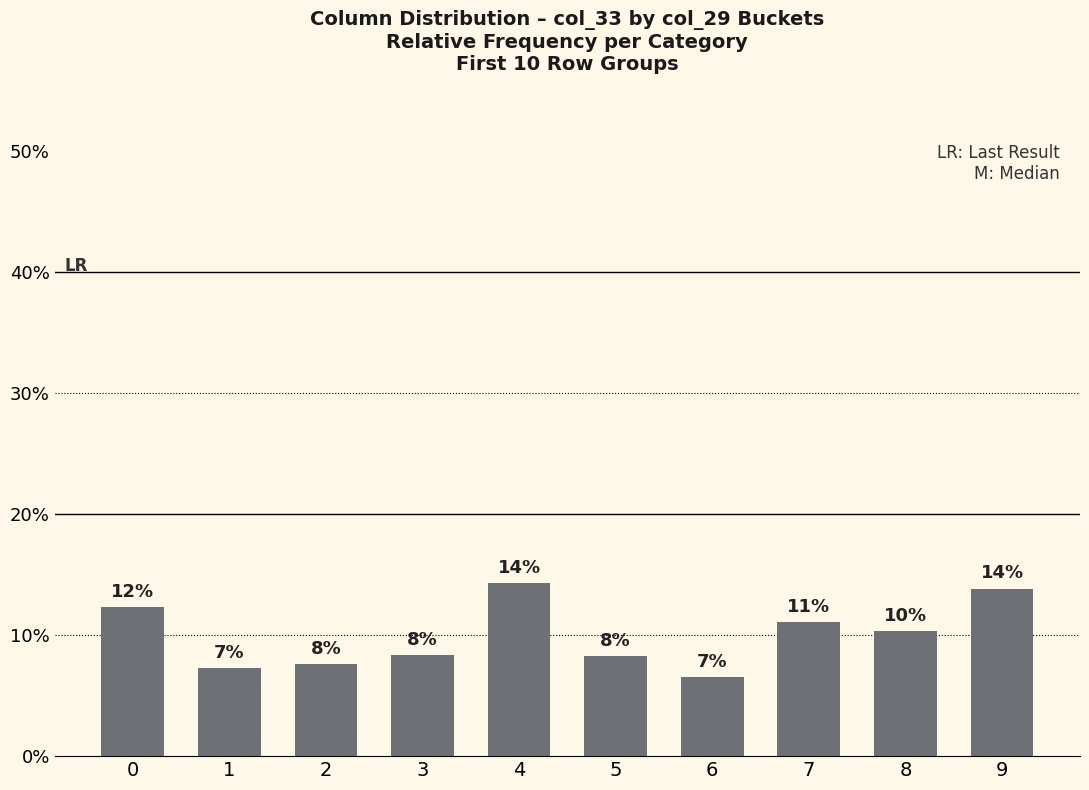

What is the change in value from 4 to 8?

-4.0